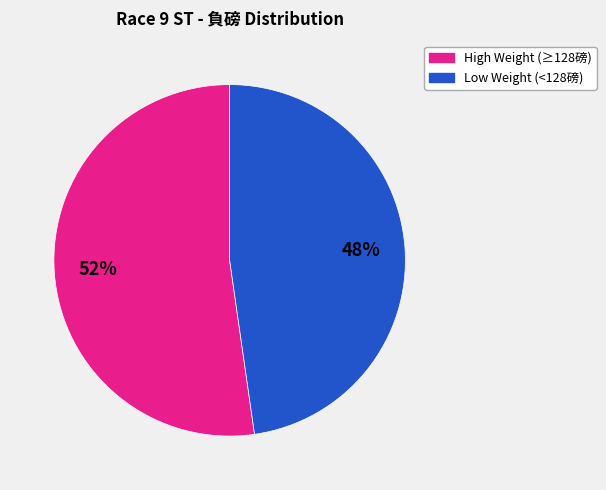

How many segments does this pie chart have?

2